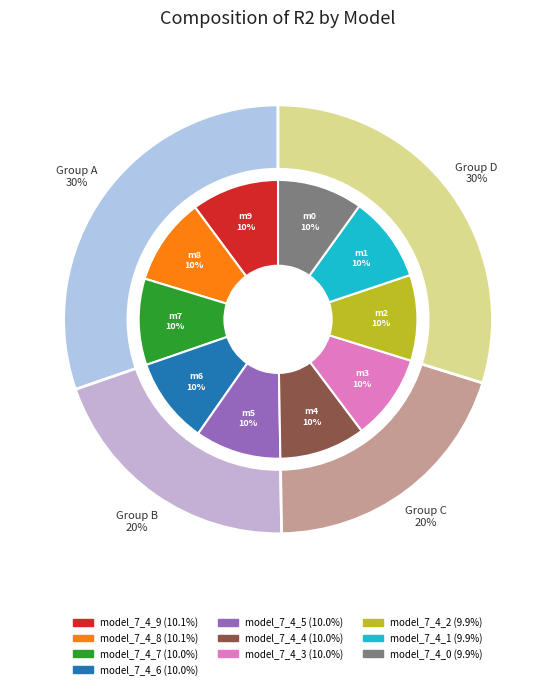

The model_7_4_7 slice represents 10% of the pie. True or false?

True